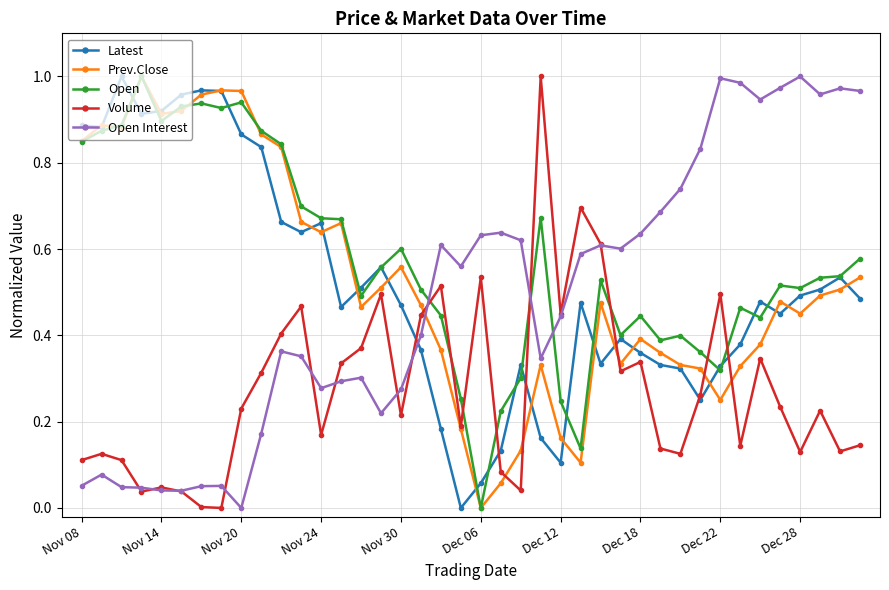

At how many categories does at least one series exceed 0?

40